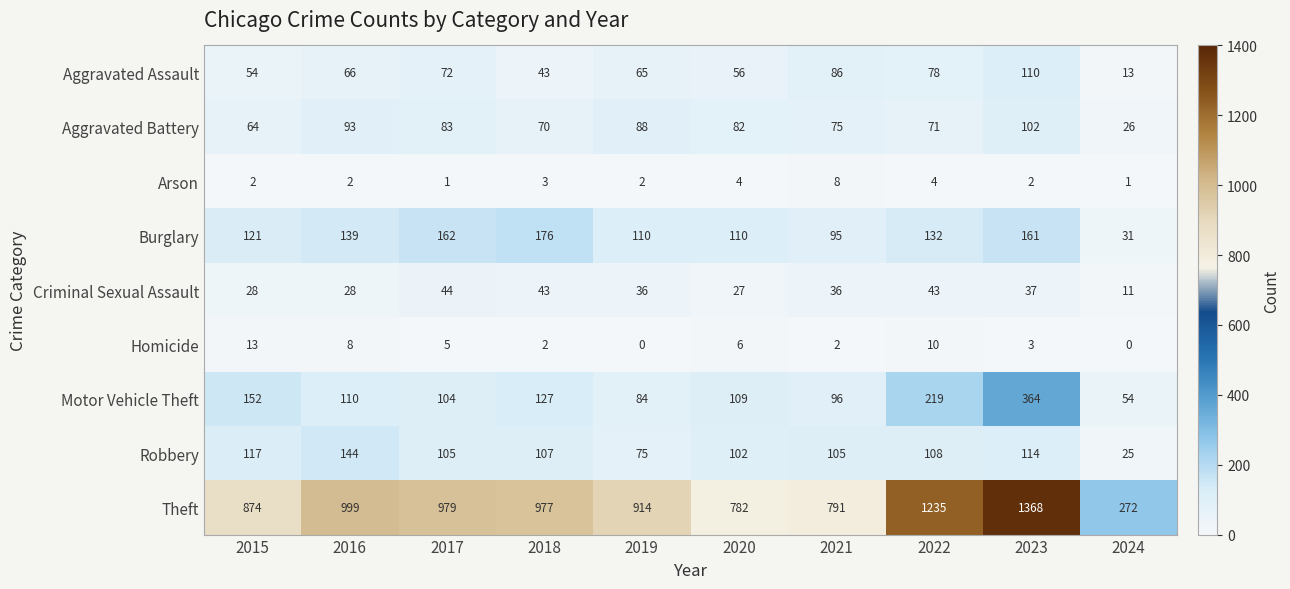

What is the difference between the second highest and minimum values in the Aggravated Assault series?

73